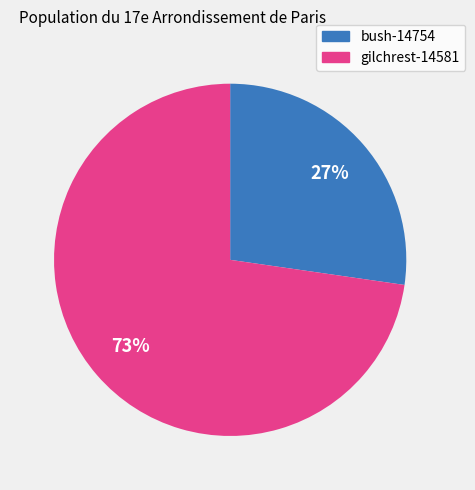

Is there any slice that represents more than half of the pie?

Yes